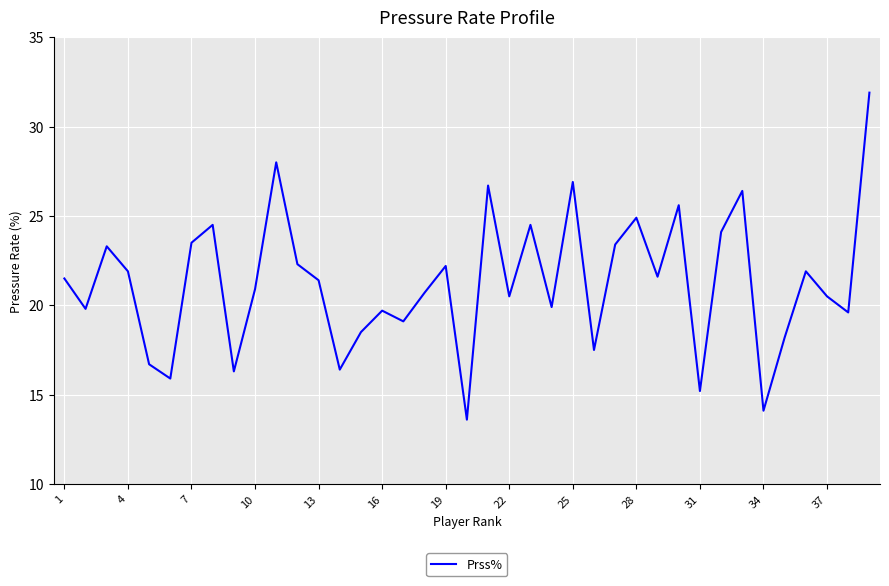

What is the difference between the maximum and minimum values?

18.3